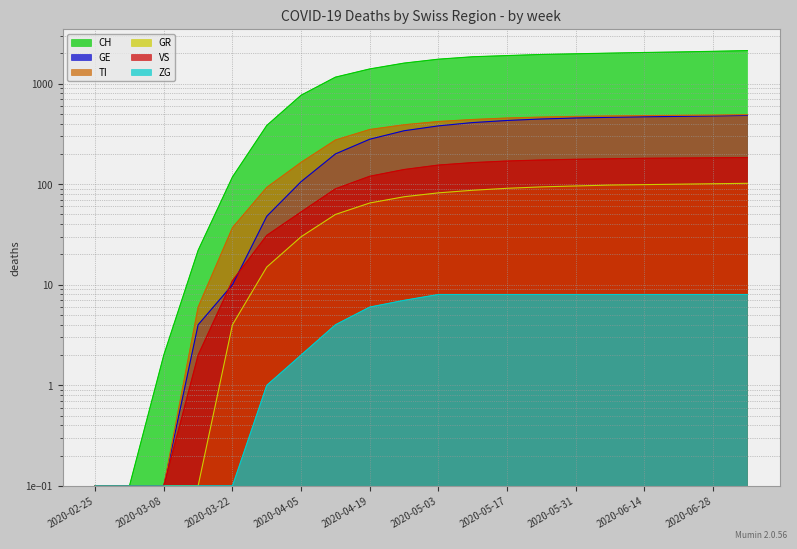

True or false: GR and GE intersect in this chart.

False